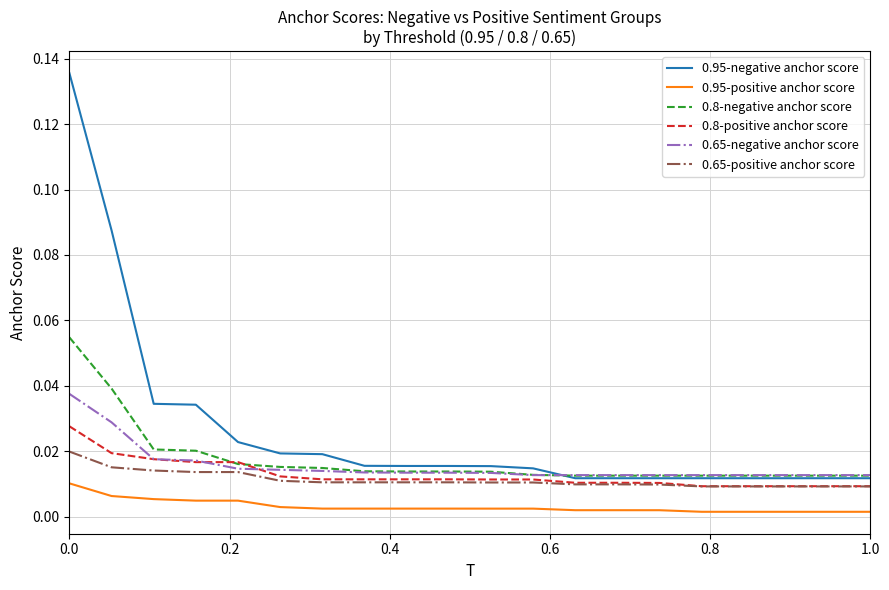

List the series in order of their peak value, lowest first.

0.95-positive anchor score, 0.65-positive anchor score, 0.8-positive anchor score, 0.65-negative anchor score, 0.8-negative anchor score, 0.95-negative anchor score